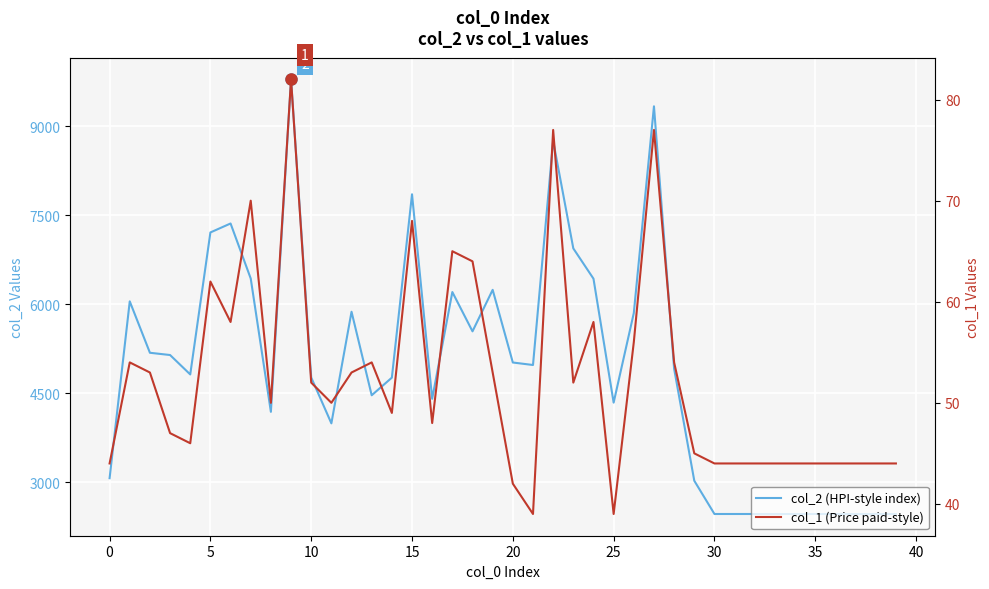

True or false: col_1 (Price paid-style) has a value of 28 at 30.

False